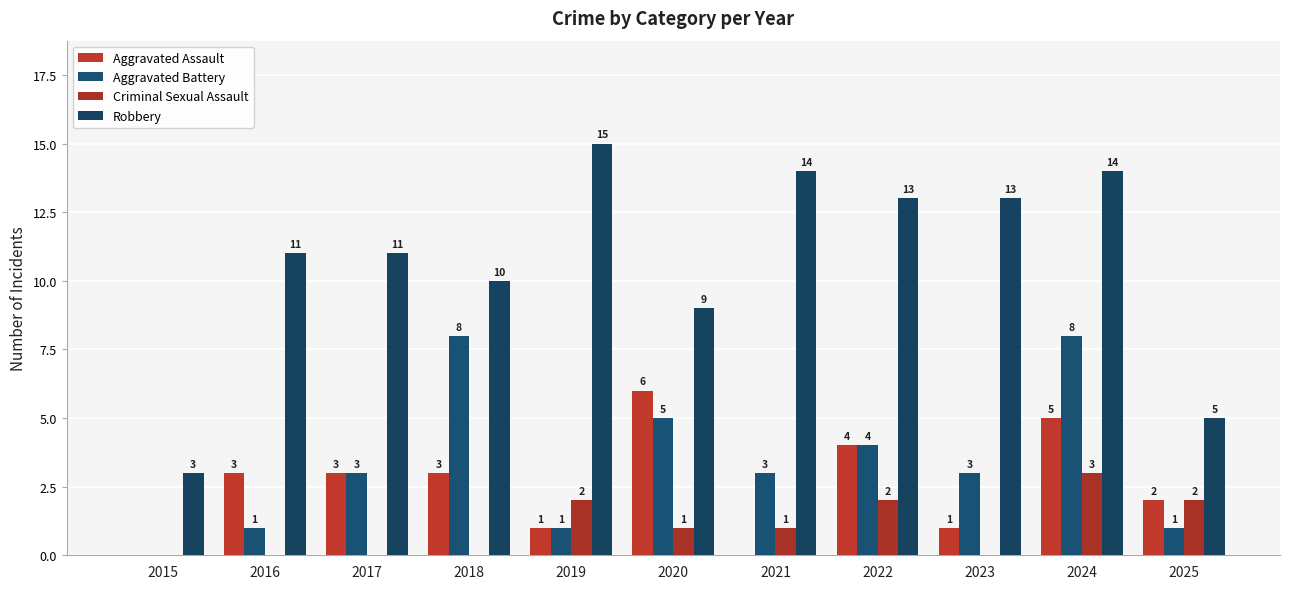

Reading right to left, list all the values displayed in this chart.

Aggravated Assault: 2025=2	2024=5	2023=1	2022=4	2021=0	2020=6	2019=1	2018=3	2017=3	2016=3	2015=0
Aggravated Battery: 2025=1	2024=8	2023=3	2022=4	2021=3	2020=5	2019=1	2018=8	2017=3	2016=1	2015=0
Criminal Sexual Assault: 2025=2	2024=3	2023=0	2022=2	2021=1	2020=1	2019=2	2018=0	2017=0	2016=0	2015=0
Robbery: 2025=5	2024=14	2023=13	2022=13	2021=14	2020=9	2019=15	2018=10	2017=11	2016=11	2015=3